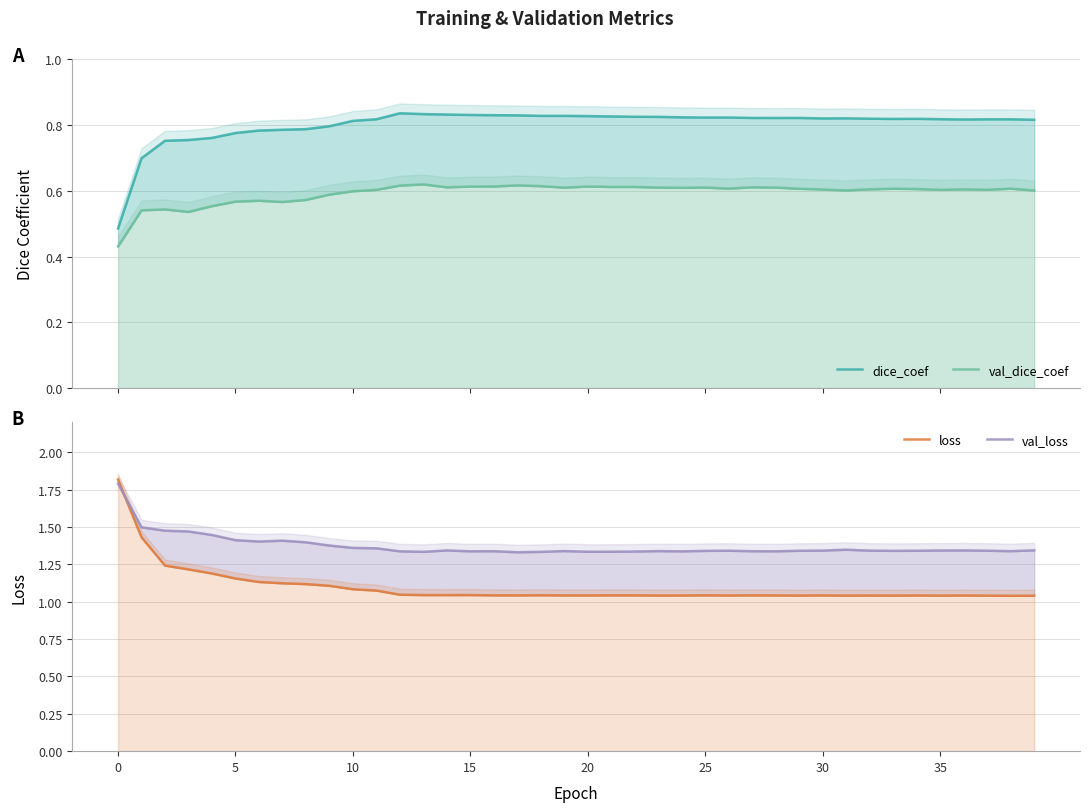

How many dice_coef values are between 0 and 1?

40